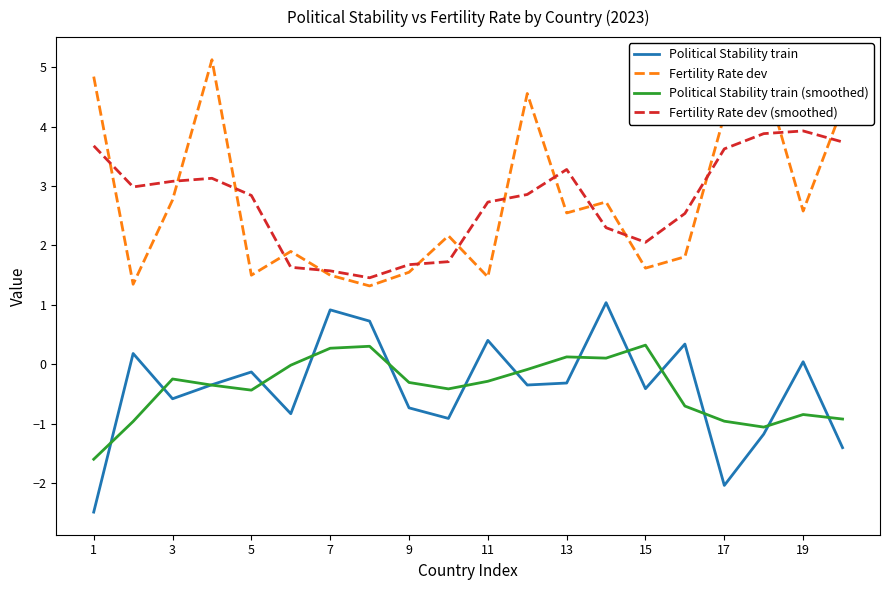

Rank the series by their maximum value, from lowest to highest.

Political Stability train (smoothed), Political Stability train, Fertility Rate dev (smoothed), Fertility Rate dev